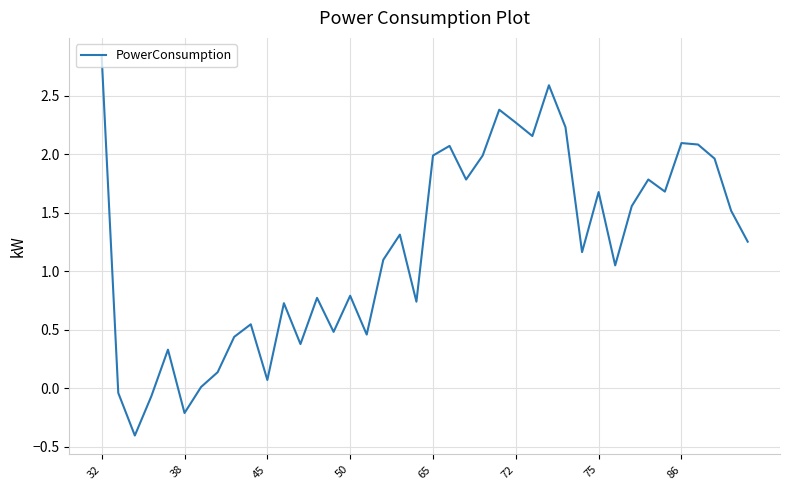

What is the greatest value displayed?

2.8